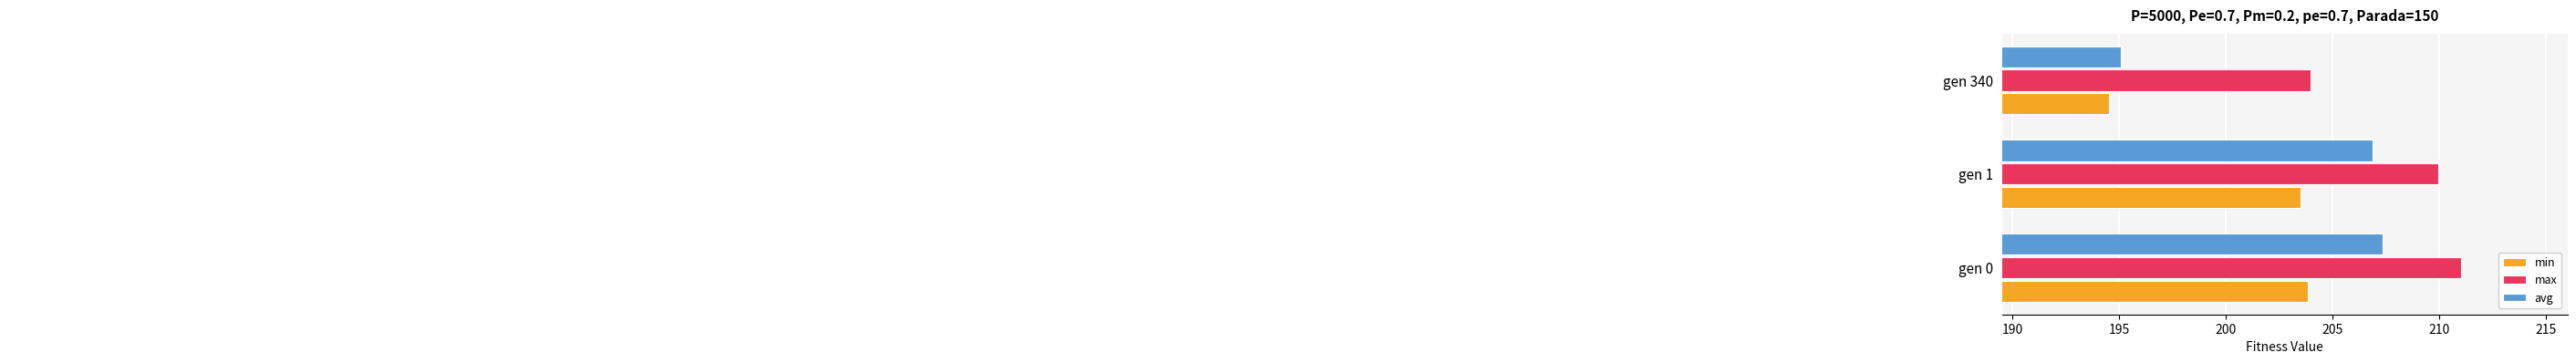

What is the difference between the second highest and minimum values in the avg series?

11.8